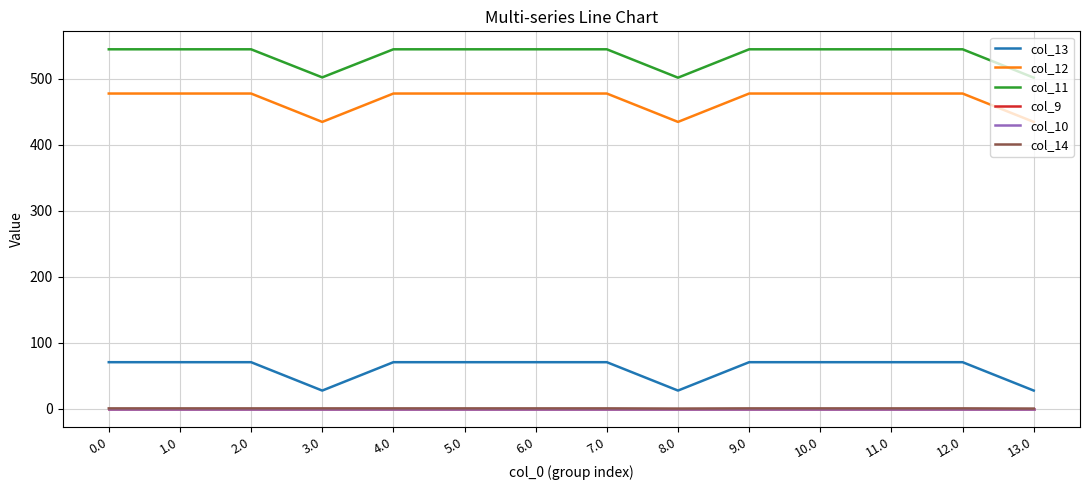

Reading left to right, transcribe all the data shown in this chart.

col_13: 0.0=70.2	1.0=70.2	2.0=70.2	3.0=27.2	4.0=70.2	5.0=70.2	6.0=70.2	7.0=70.2	8.0=27.3	9.0=70.2	10.0=70.2	11.0=70.2	12.0=70.2	13.0=27.2
col_12: 0.0=477.2	1.0=477.2	2.0=477.2	3.0=434.2	4.0=477.2	5.0=477.2	6.0=477.2	7.0=477.2	8.0=434.3	9.0=477.2	10.0=477.2	11.0=477.2	12.0=477.2	13.0=434.2
col_11: 0.0=544.3	1.0=544.3	2.0=544.3	3.0=501.7	4.0=544.3	5.0=544.3	6.0=544.3	7.0=544.3	8.0=501.3	9.0=544.3	10.0=544.3	11.0=544.3	12.0=544.3	13.0=501.3
col_9: 0.0=0.0	1.0=0.0	2.0=0.0	3.0=0.0	4.0=0.0	5.0=0.0	6.0=0.0	7.0=0.0	8.0=0.0	9.0=0.0	10.0=0.0	11.0=0.0	12.0=0.0	13.0=0.0
col_10: 0.0=0.0	1.0=0.0	2.0=0.0	3.0=0.0	4.0=0.0	5.0=0.0	6.0=0.0	7.0=0.0	8.0=0.0	9.0=0.0	10.0=0.0	11.0=0.0	12.0=0.0	13.0=0.0
col_14: 0.0=0.3	1.0=0.3	2.0=0.3	3.0=0.3	4.0=0.3	5.0=0.3	6.0=0.3	7.0=0.3	8.0=0.0	9.0=0.3	10.0=0.3	11.0=0.3	12.0=0.3	13.0=0.0